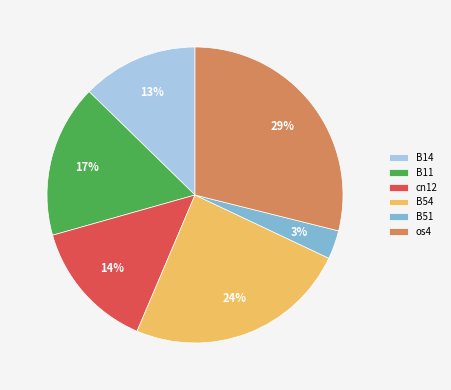

The cn12 slice represents 14% of the pie. True or false?

True